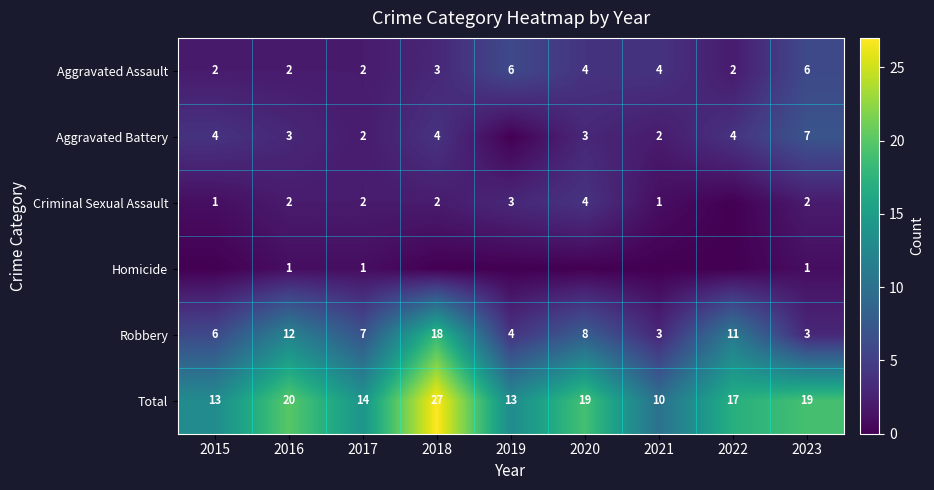

At which category is the sum across all series the highest?

2018